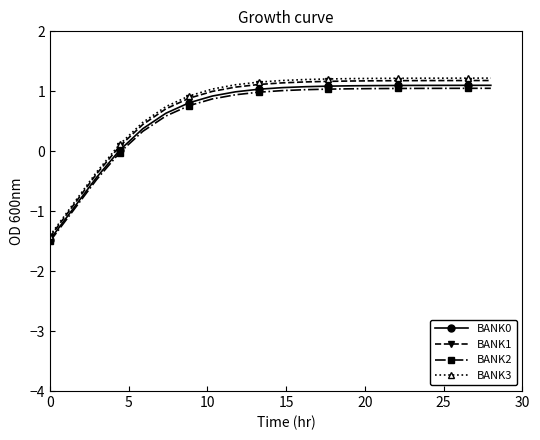

How many lines are shown in the chart?

4